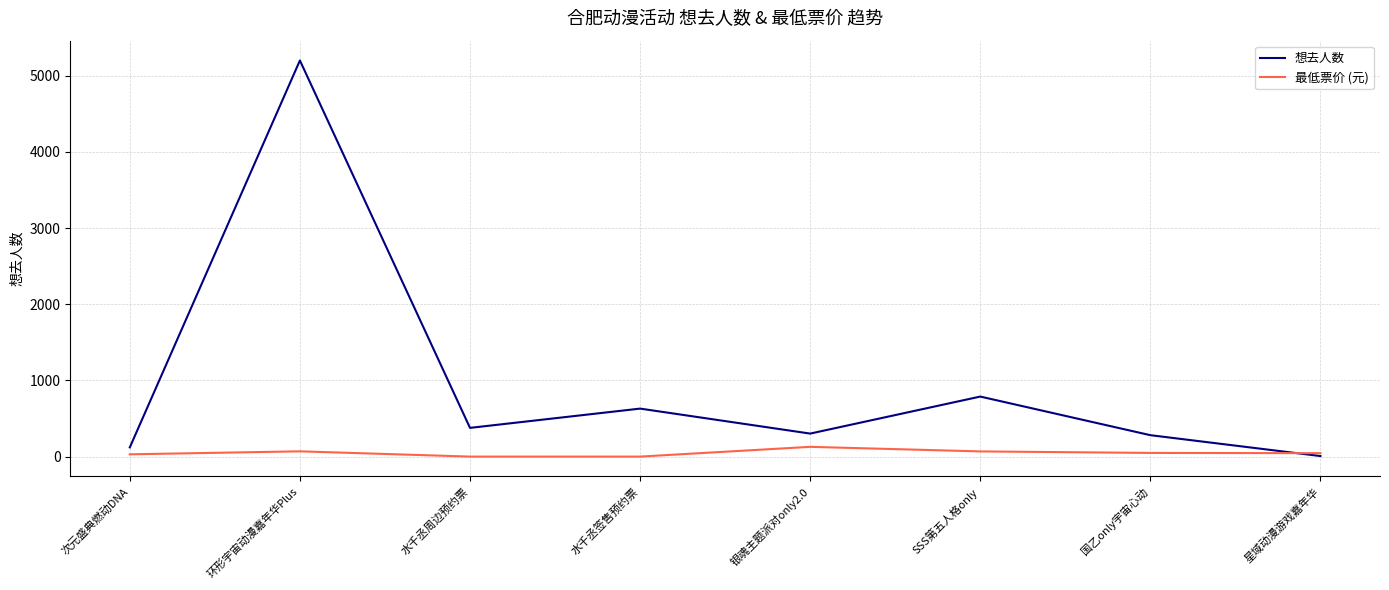

How many interior local valleys does the 想去人数 series have?

2